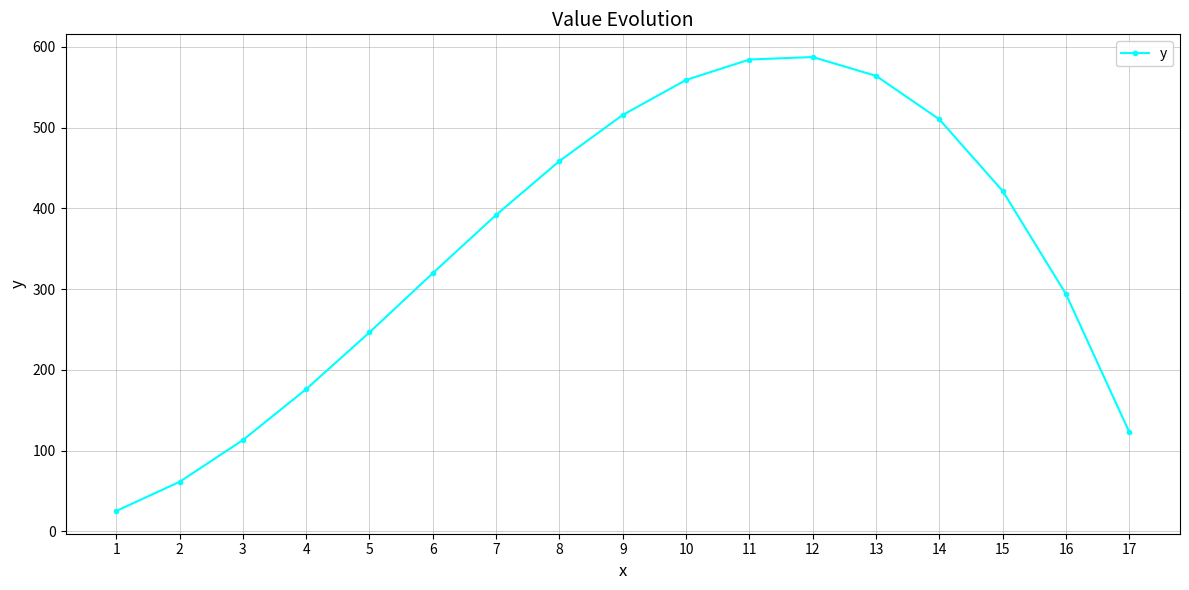

What is the minimum value shown in the chart?

25.3